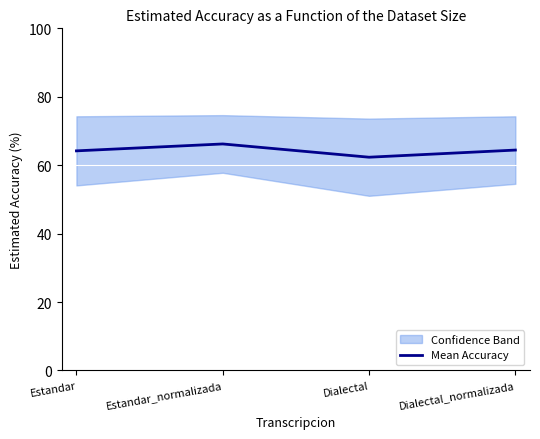

What is the maximum value shown in the chart?

66.2